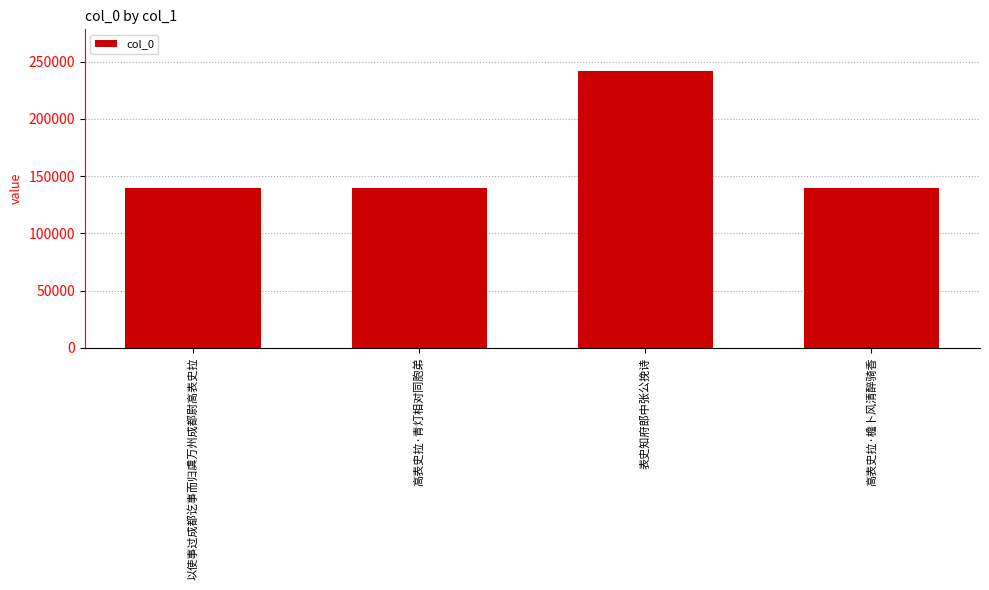

What is the greatest value displayed?

241877